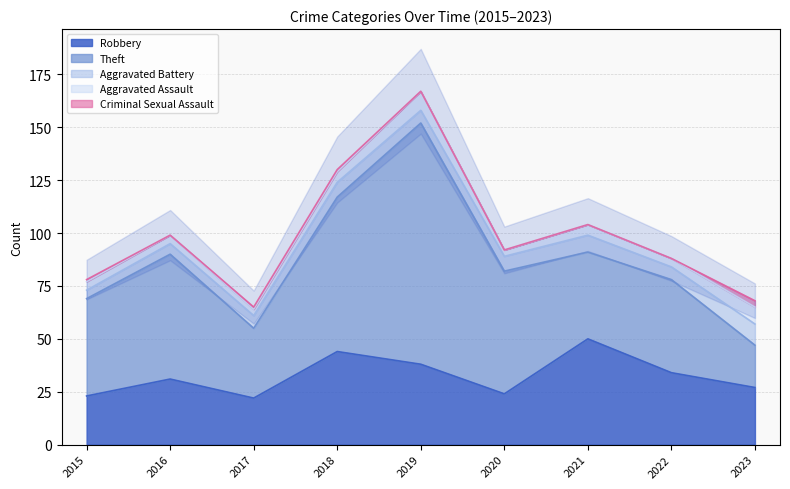

Which series has the largest range (max minus min)?

Theft